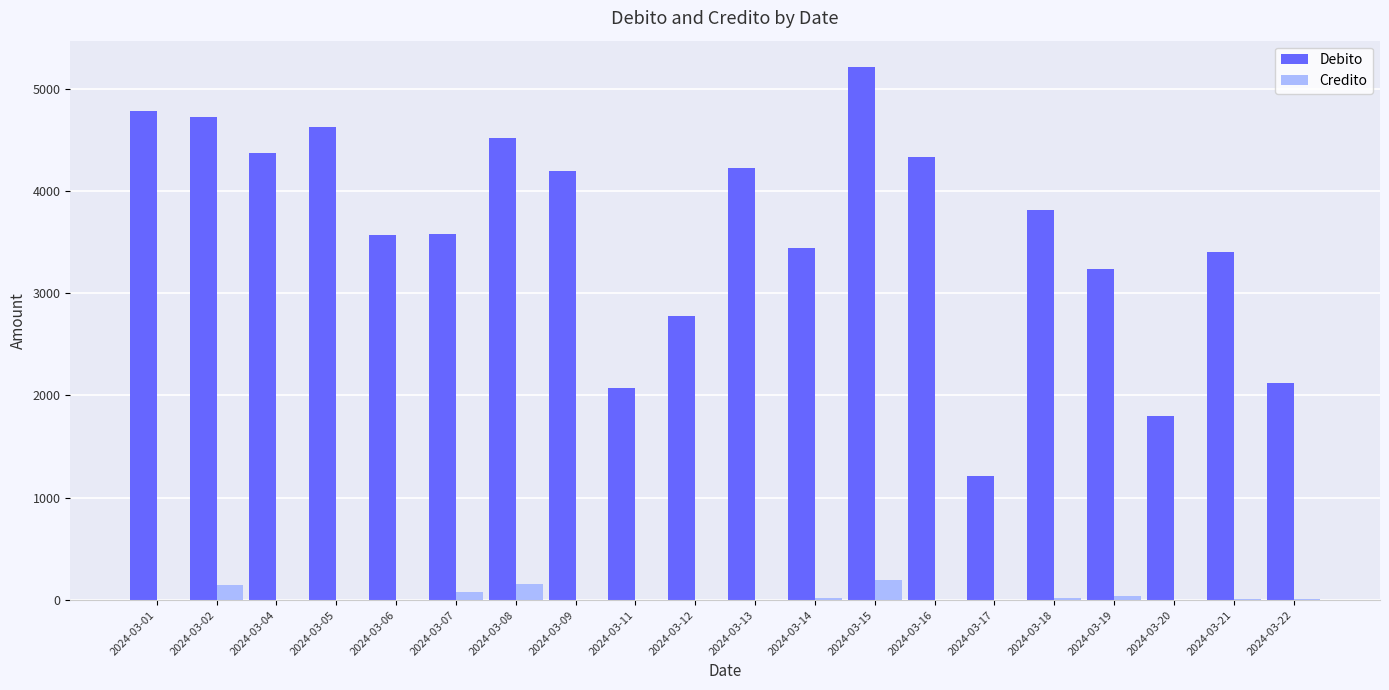

What value does the Credito series have at 2024-03-18?

17.7